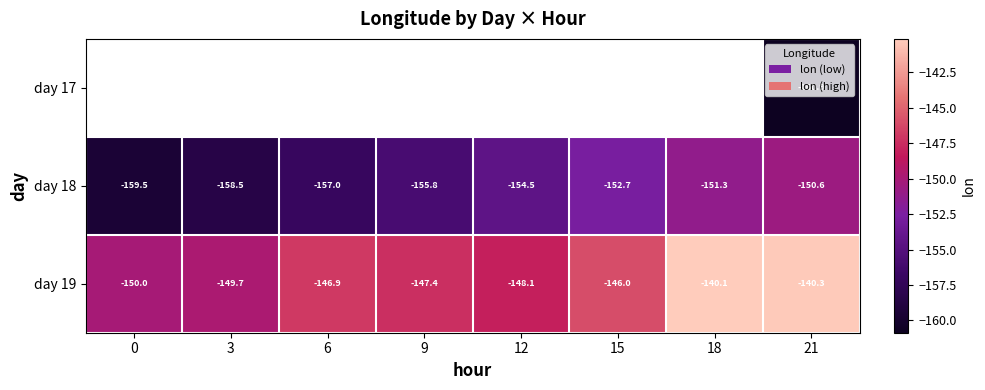

Is the value of day 18 at 15 greater than the value of day 19 at 0?

No